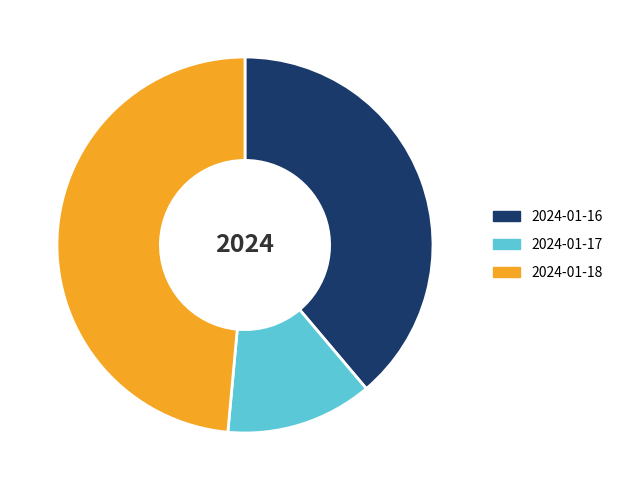

Rank the categories by value from lowest to highest.

2024-01-17, 2024-01-16, 2024-01-18